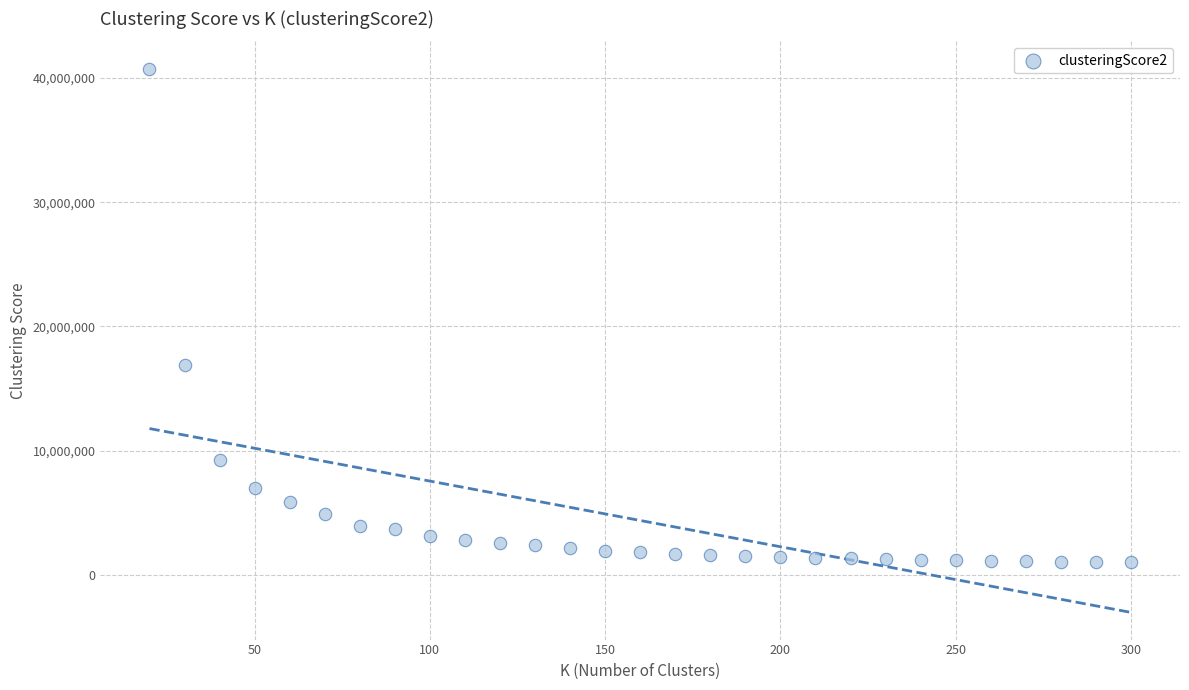

What Y value in the scatter plot is closest to 20882158?

16901792.3